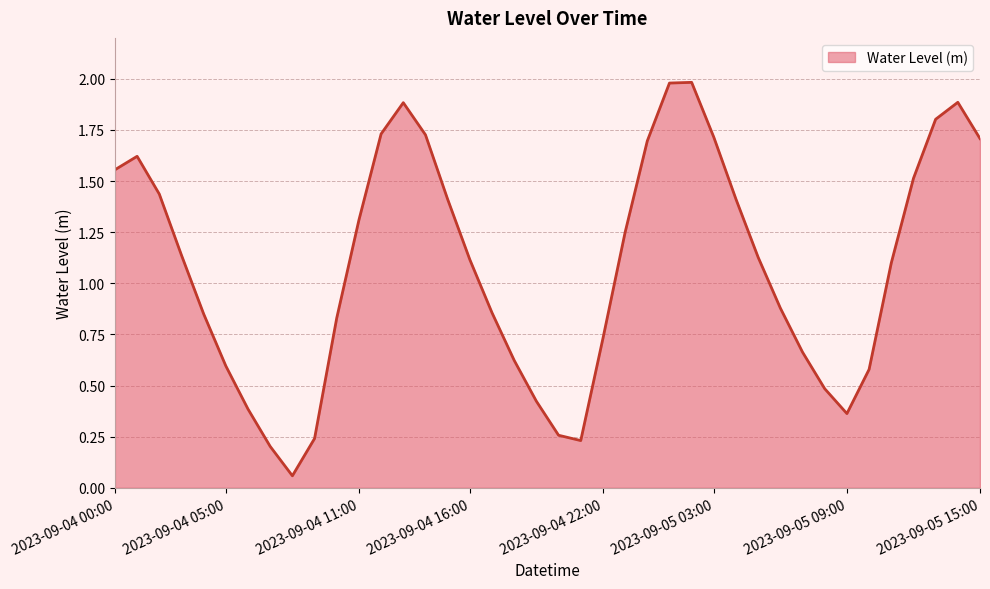

What is the maximum value shown in the chart?

2.0